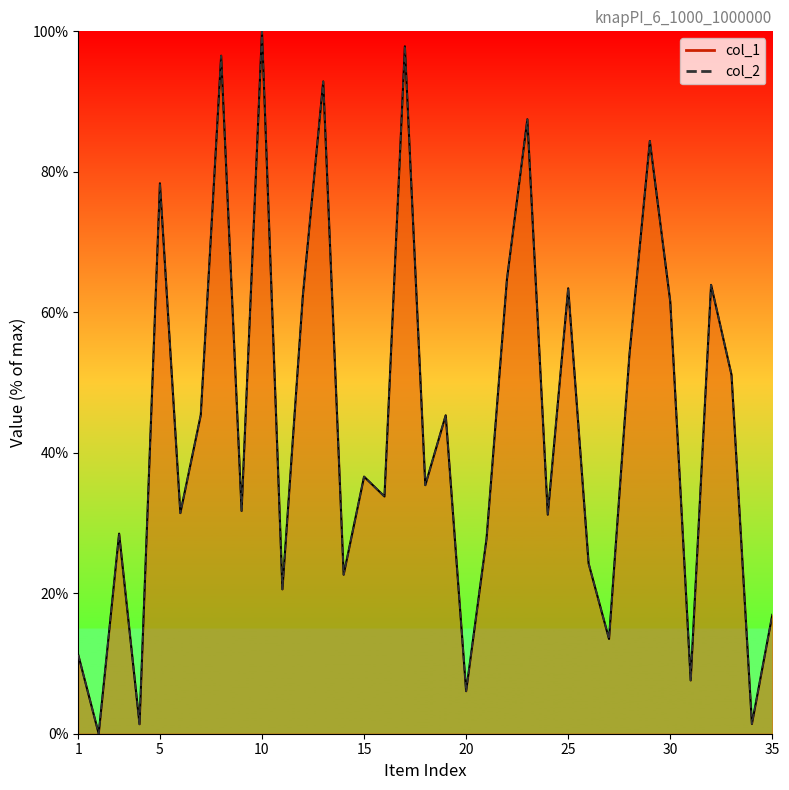

The value of col_1 at 20 is 6.1. True or false?

True